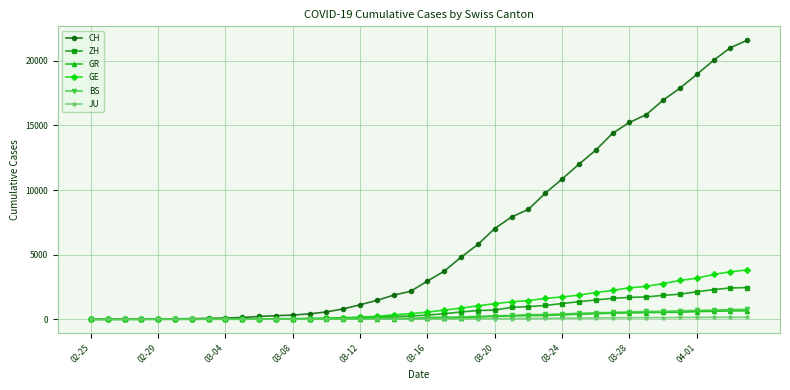

What is the maximum value shown in the chart?

21587